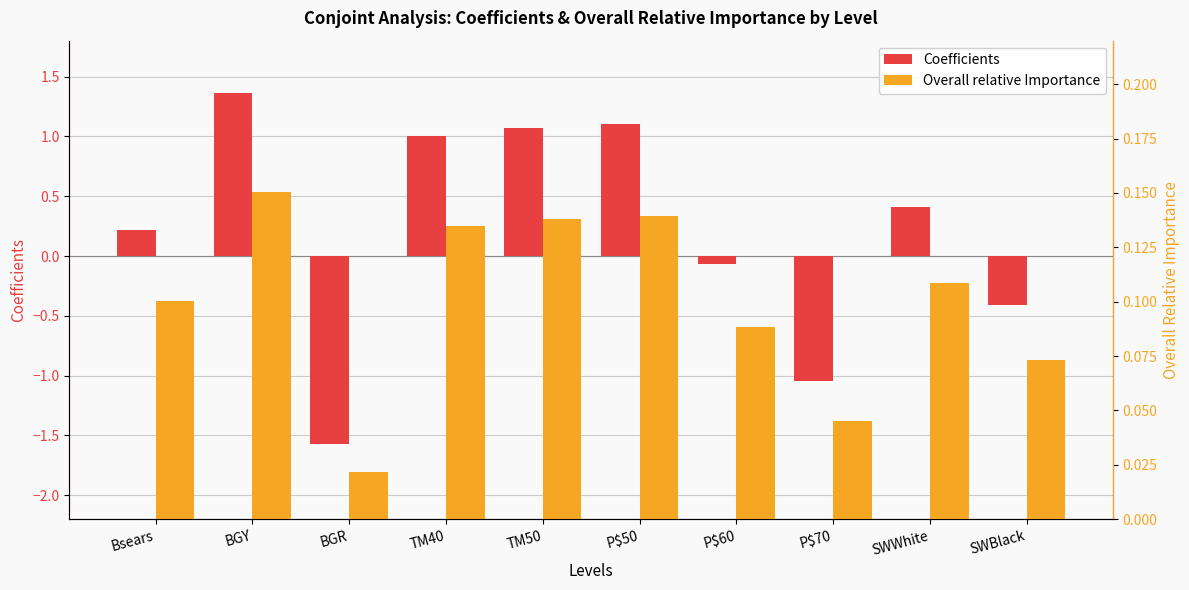

Rank the categories by Coefficients value from lowest to highest.

BGR, P$70, SWBlack, P$60, Bsears, SWWhite, TM40, TM50, P$50, BGY